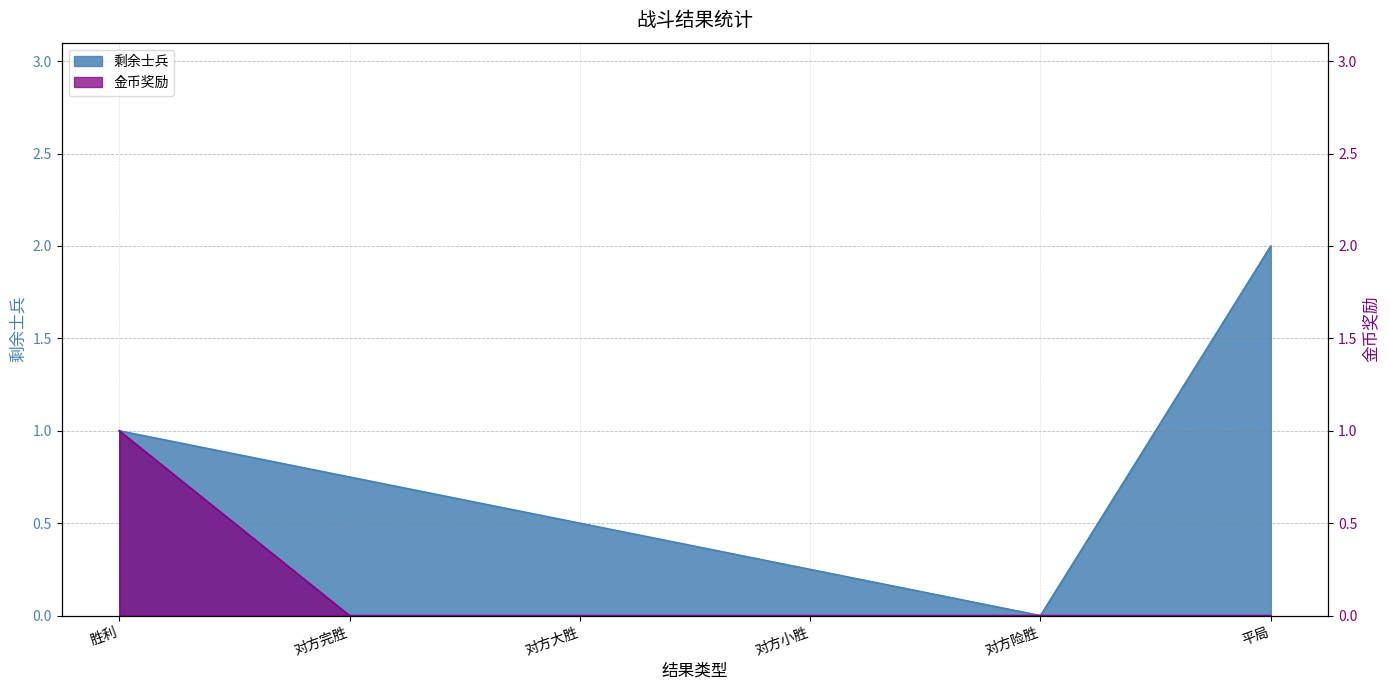

What is the sum of the 剩余士兵 values at 对方小胜 and 胜利?

1.2